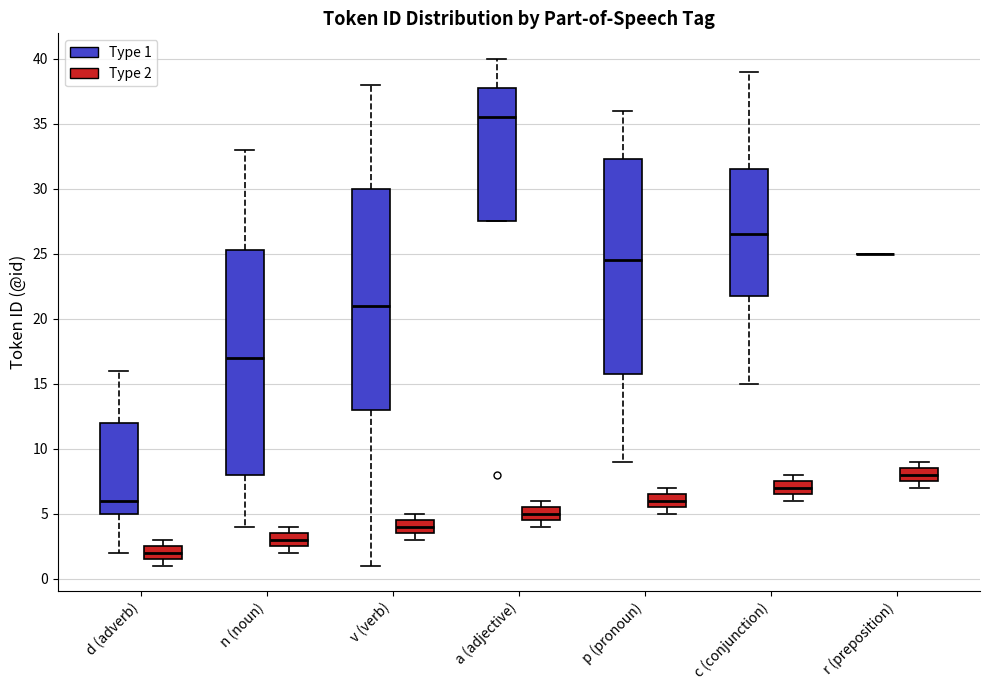

Reading left to right, transcribe this box plot: for each box, give where its median line is, the range the box spans, and where its two whiskers end, as read against the y-axis. The values are not printed on the chart, so give them approximately, as read against the axis.

d (adverb) (Type 1): median 6.0, box 5.0 to 12.0, whiskers 2.0 to 16.0
d (adverb) (Type 2): median 2.0, box 1.5 to 2.5, whiskers 1.0 to 3.0
n (noun) (Type 1): median 17.0, box 8.0 to 25.5, whiskers 4.0 to 33.0
n (noun) (Type 2): median 3.0, box 2.5 to 3.5, whiskers 2.0 to 4.0
v (verb) (Type 1): median 21.0, box 13.0 to 30.0, whiskers 1.0 to 38.0
v (verb) (Type 2): median 4.0, box 3.5 to 4.5, whiskers 3.0 to 5.0
a (adjective) (Type 1): median 35.5, box 27.5 to 38.0, whiskers 27.5 to 40.0
a (adjective) (Type 2): median 5.0, box 4.5 to 5.5, whiskers 4.0 to 6.0
p (pronoun) (Type 1): median 24.5, box 16.0 to 32.5, whiskers 9.0 to 36.0
p (pronoun) (Type 2): median 6.0, box 5.5 to 6.5, whiskers 5.0 to 7.0
c (conjunction) (Type 1): median 26.5, box 22.0 to 31.5, whiskers 15.0 to 39.0
c (conjunction) (Type 2): median 7.0, box 6.5 to 7.5, whiskers 6.0 to 8.0
r (preposition) (Type 1): box collapsed to a line at 25.0, whiskers 25.0 to 25.0
r (preposition) (Type 2): median 8.0, box 7.5 to 8.5, whiskers 7.0 to 9.0